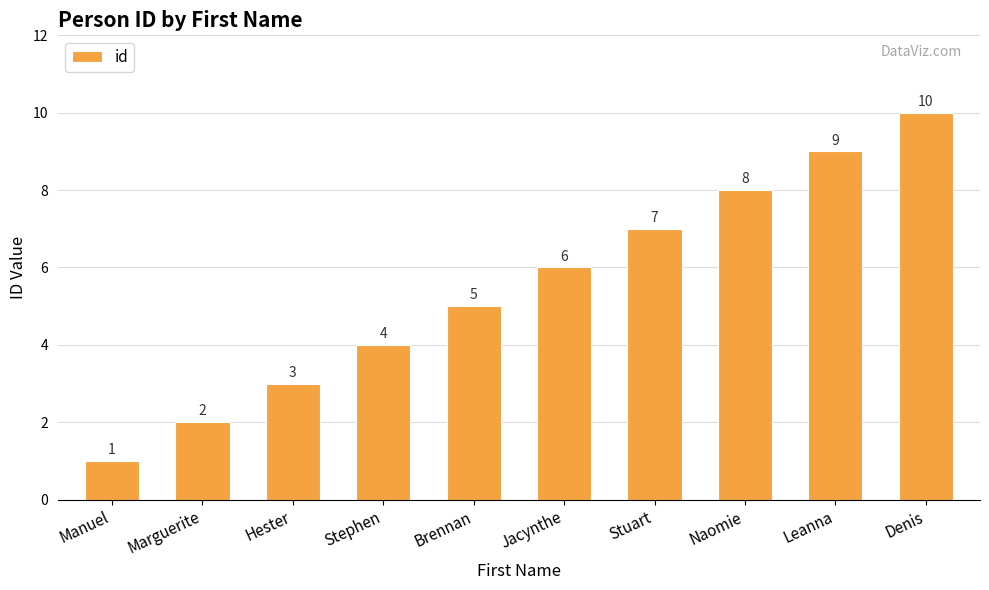

The chart shows a value of 7 at Stuart. True or false?

True